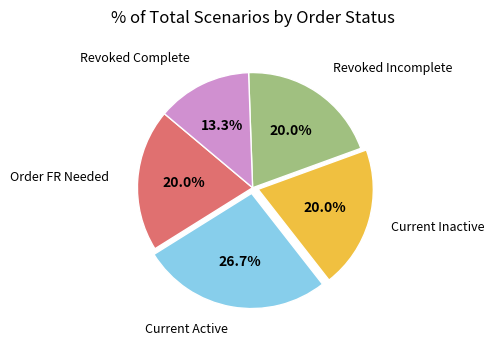

Does any single category account for the majority?

No